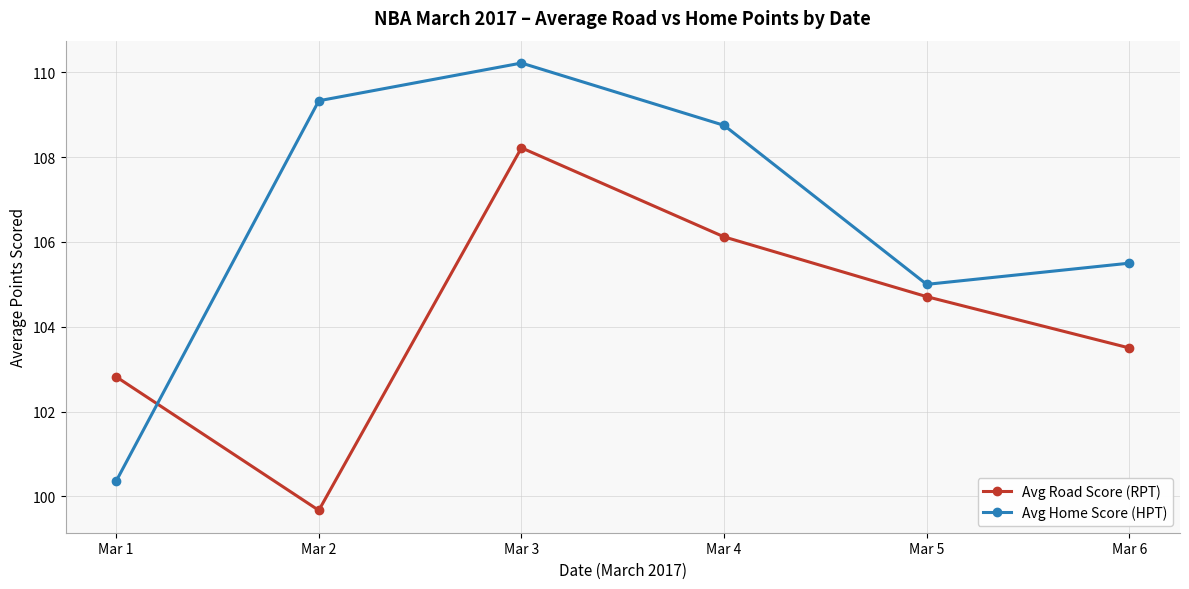

At which category does Avg Road Score (RPT) reach its first local valley?

Mar 2